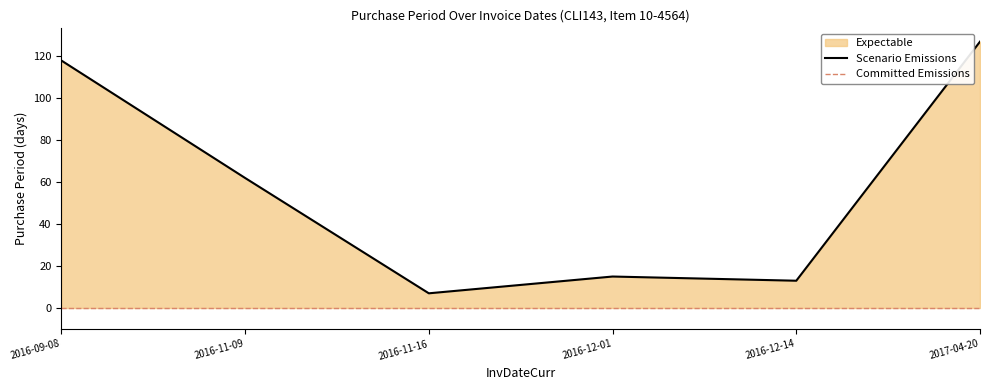

What is the label of the 5th point from the left?

2016-12-14